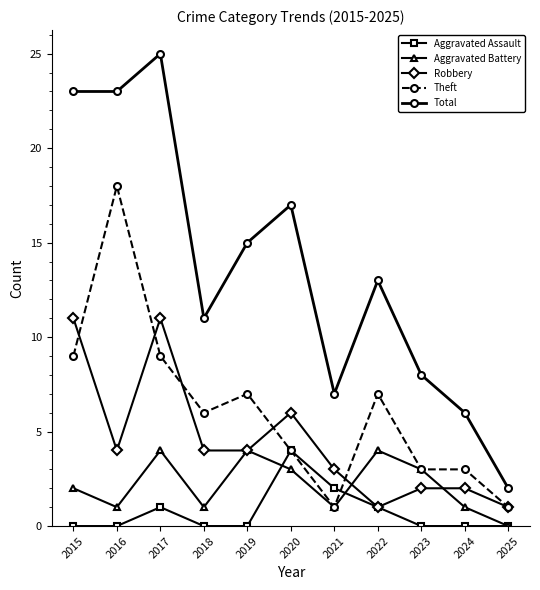

How many categories are shown in the chart?

11